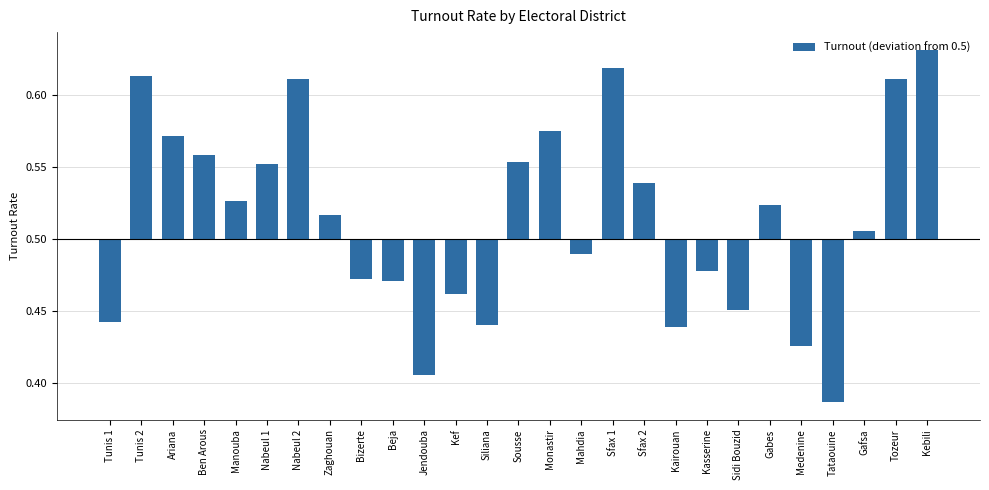

What is the label of the 5th bar from the right?

Medenine